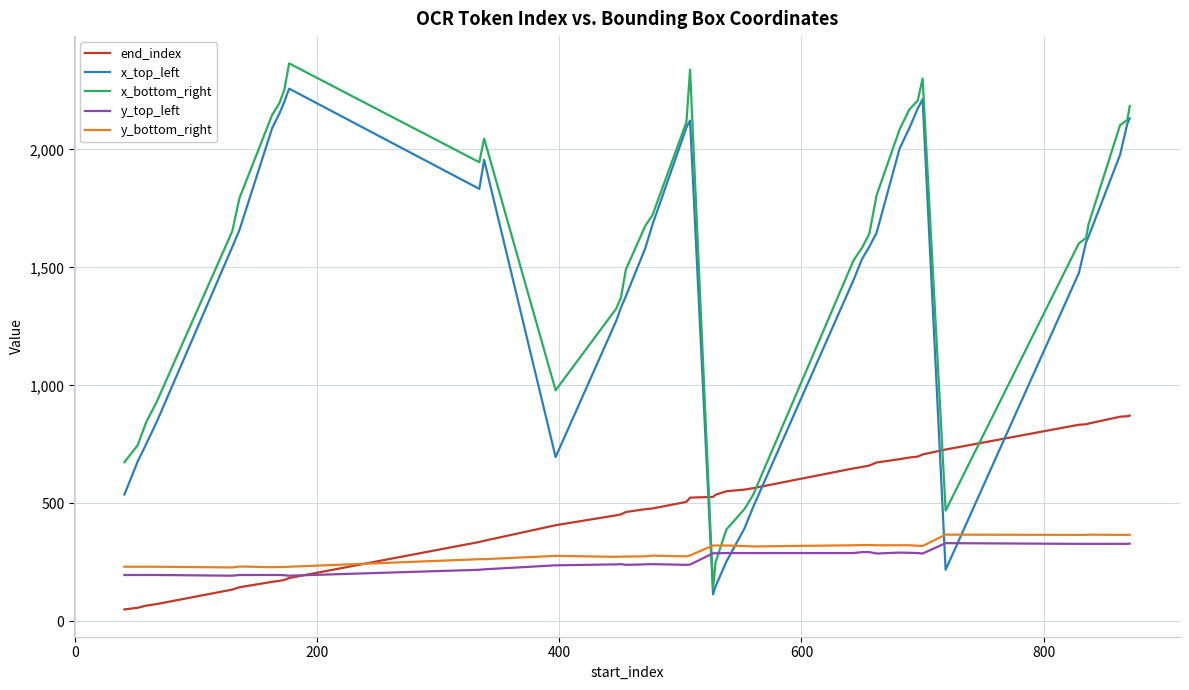

List the series in order of their peak value, highest first.

x_bottom_right, x_top_left, end_index, y_bottom_right, y_top_left